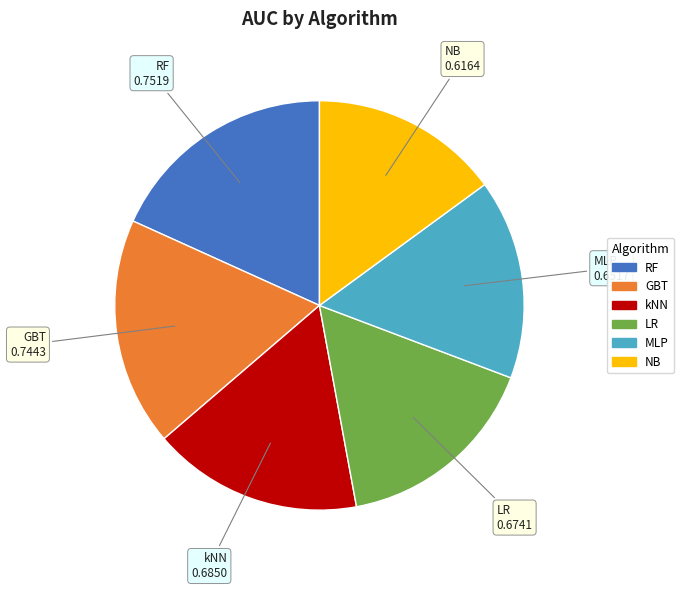

Is it true that MLP is 16% of the pie?

True